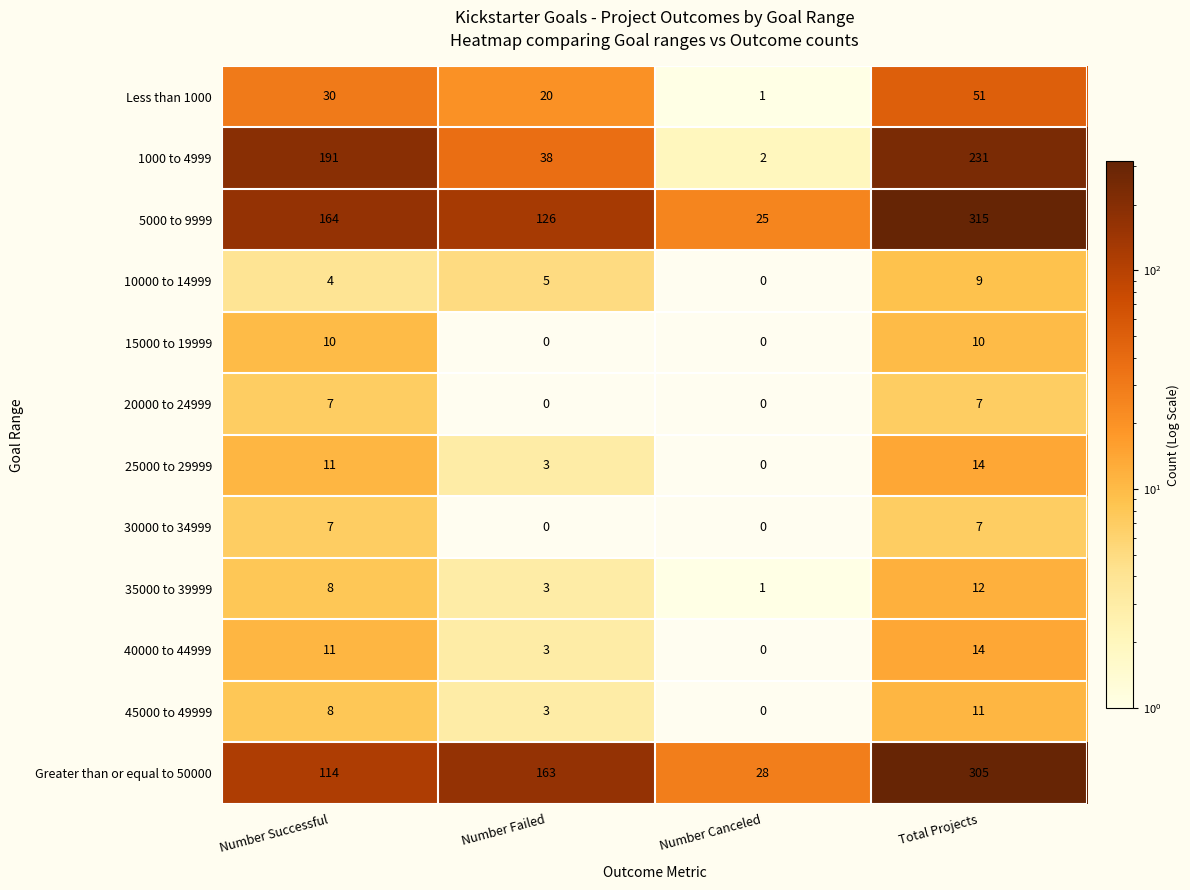

What is the difference between the highest and lowest values at Total Projects?

308